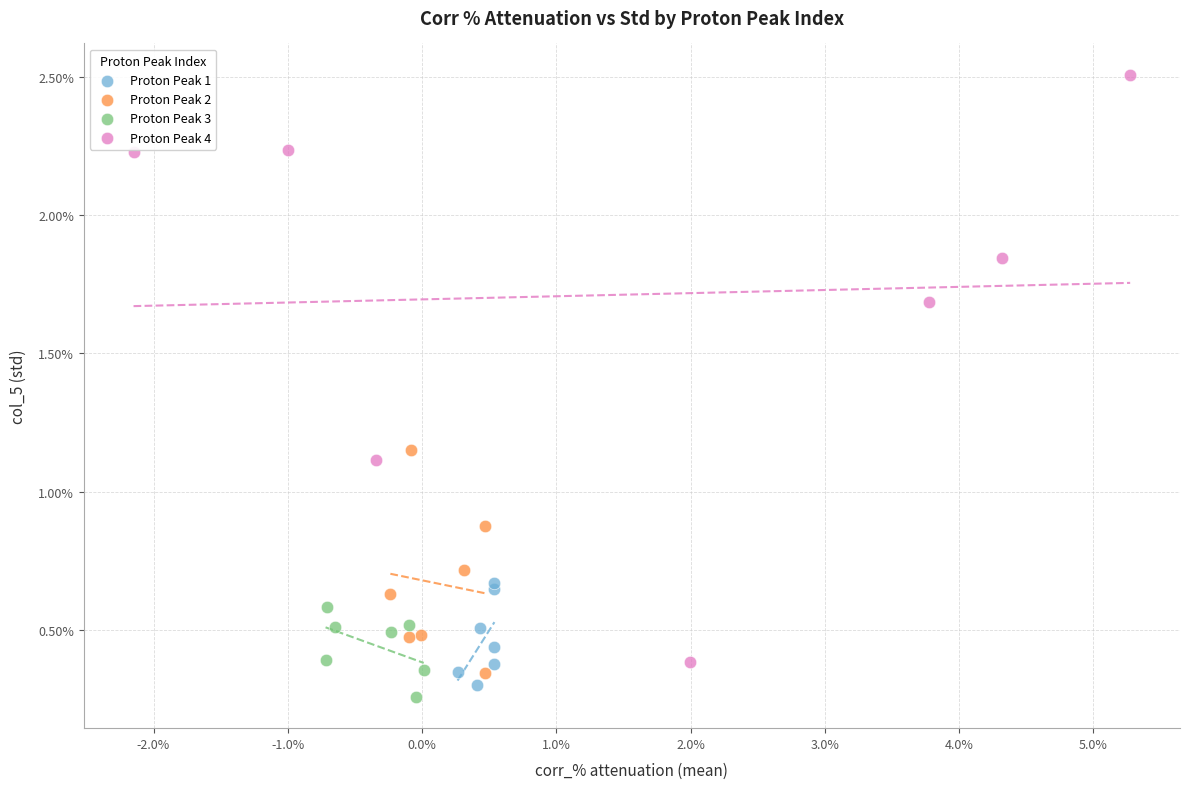

What are all the series names shown in the legend?

Proton Peak 1, Proton Peak 2, Proton Peak 3, Proton Peak 4